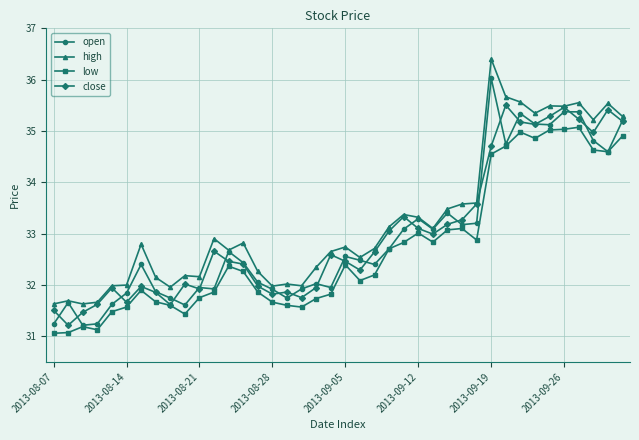

What is the average value of the close series?

33.0